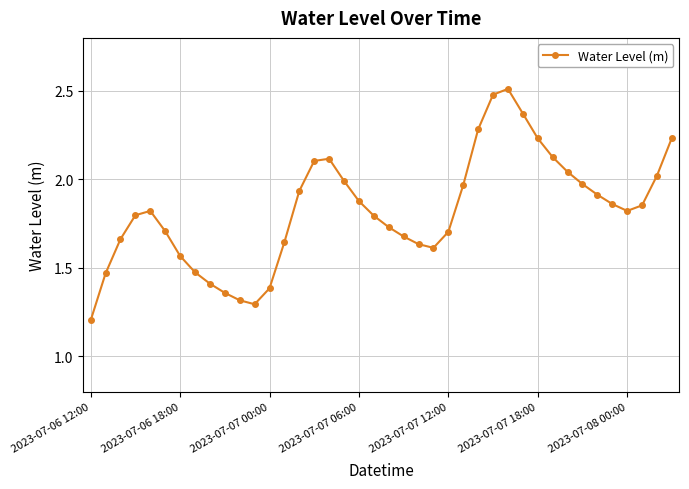

How many interior local valleys (lower than both neighbors) does the data have?

3